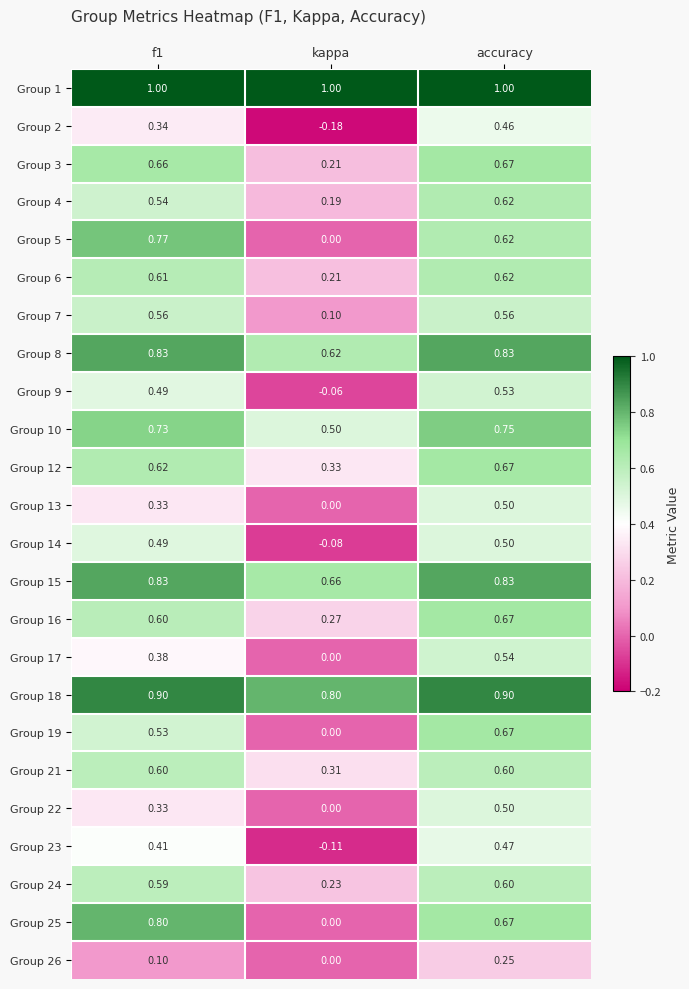

At which label does Group 3 reach its peak?

accuracy